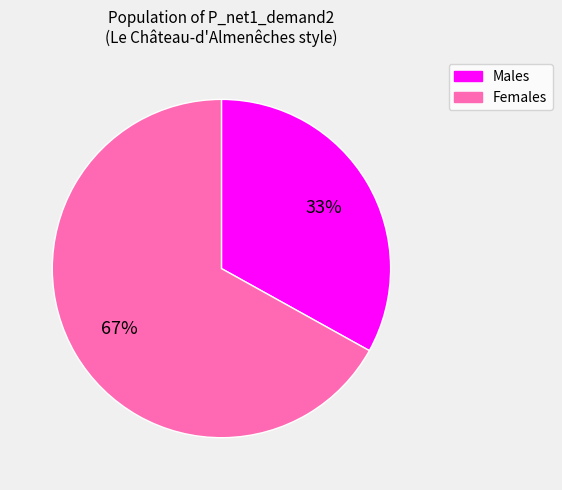

To the nearest percent, what is the average slice percentage?

50%